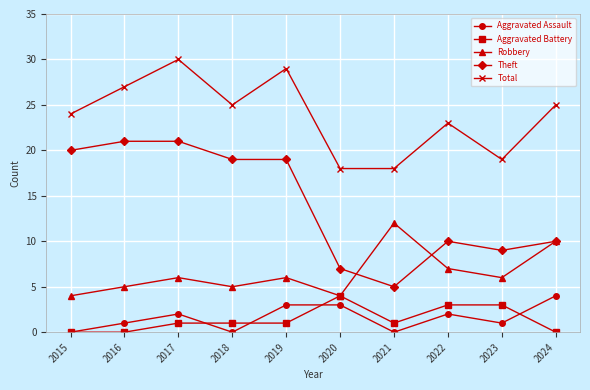

What is the difference between the highest and lowest values at 2020?

15